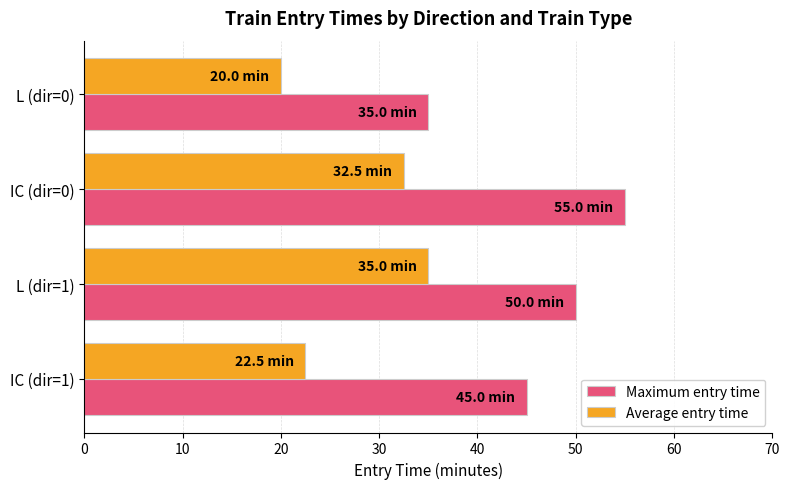

List the series in order of their overall mean, lowest first.

Average entry time, Maximum entry time